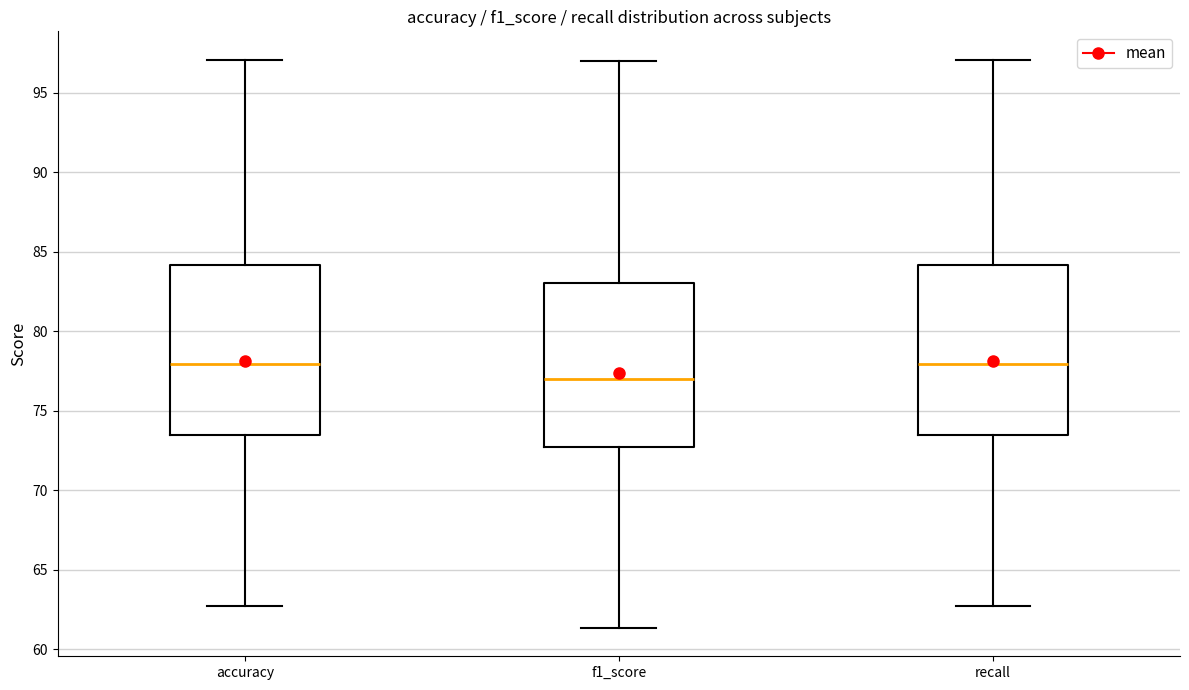

Where does the median line of the box for f1_score sit on the y-axis? The values are not printed on the chart, so give them approximately, as read against the axis.

77.0